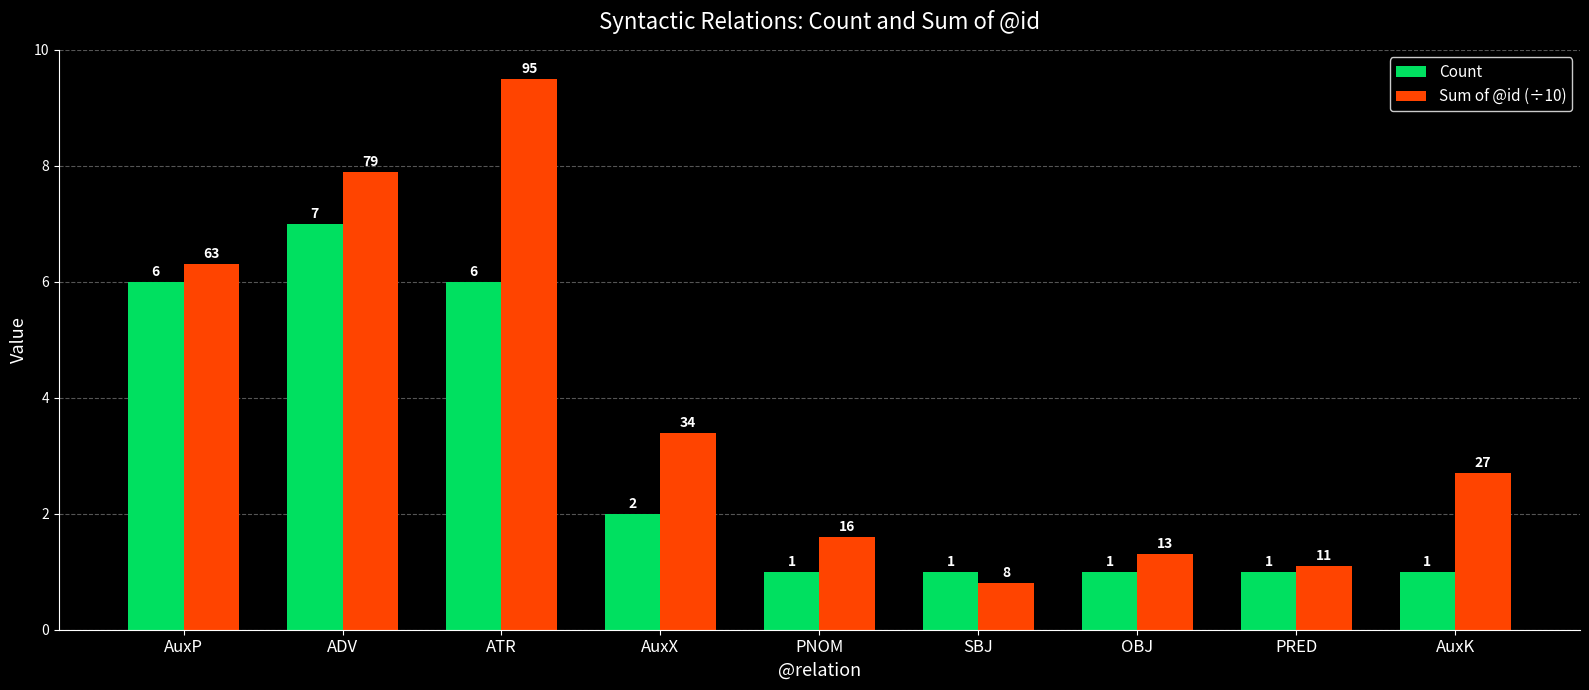

What is the spread (max minus min) of values at AuxK?

1.7